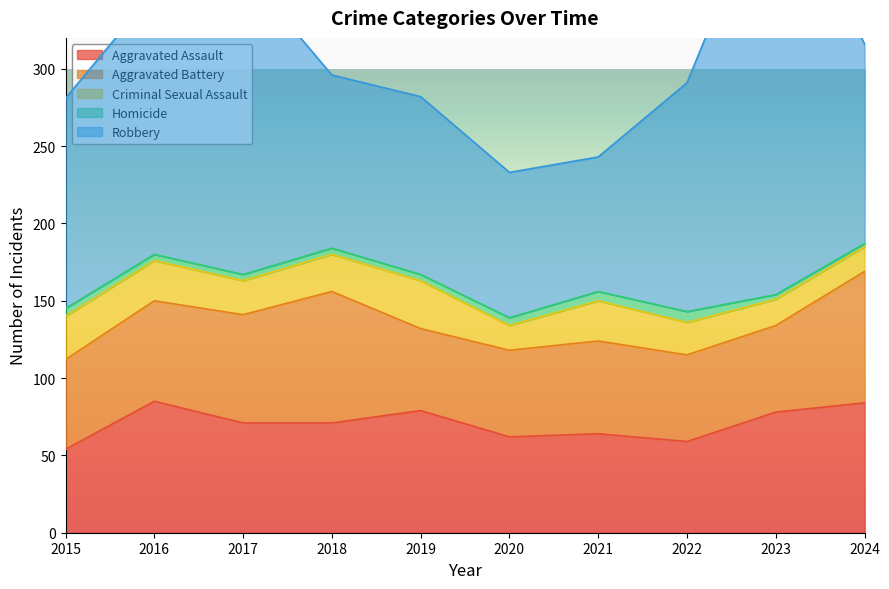

Is the value of Aggravated Assault at 2016 greater than the value of Criminal Sexual Assault at 2024?

Yes